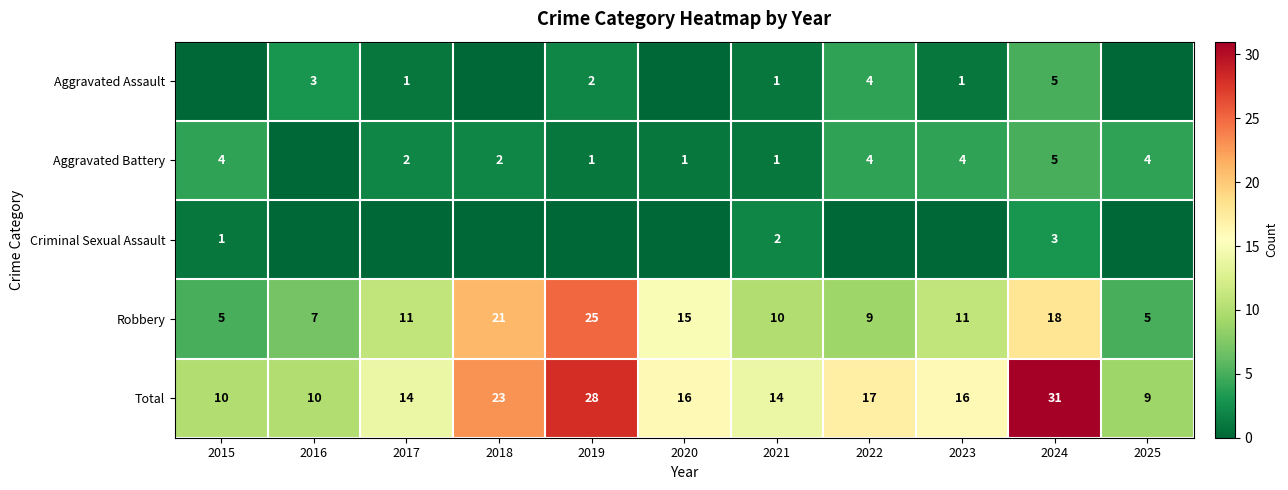

What is the difference between the highest and lowest values at 2024?

28